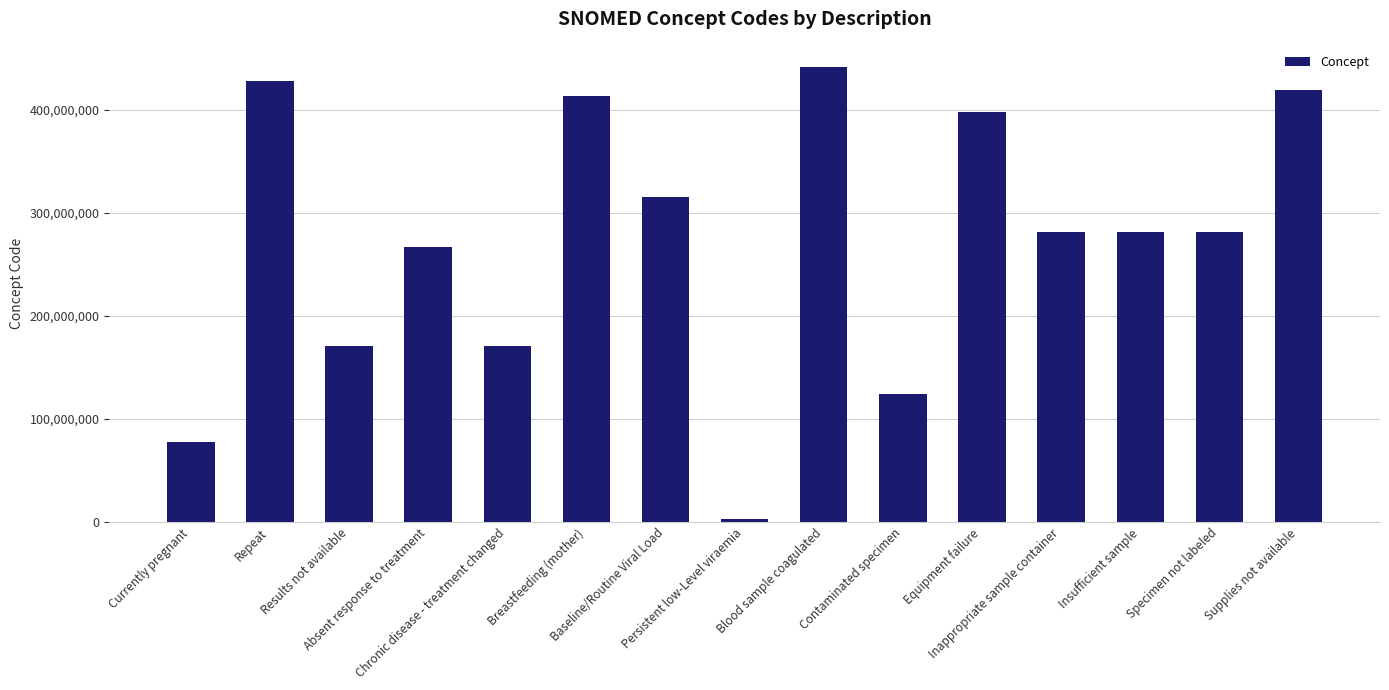

What is the difference between the maximum and second lowest values?

364124001